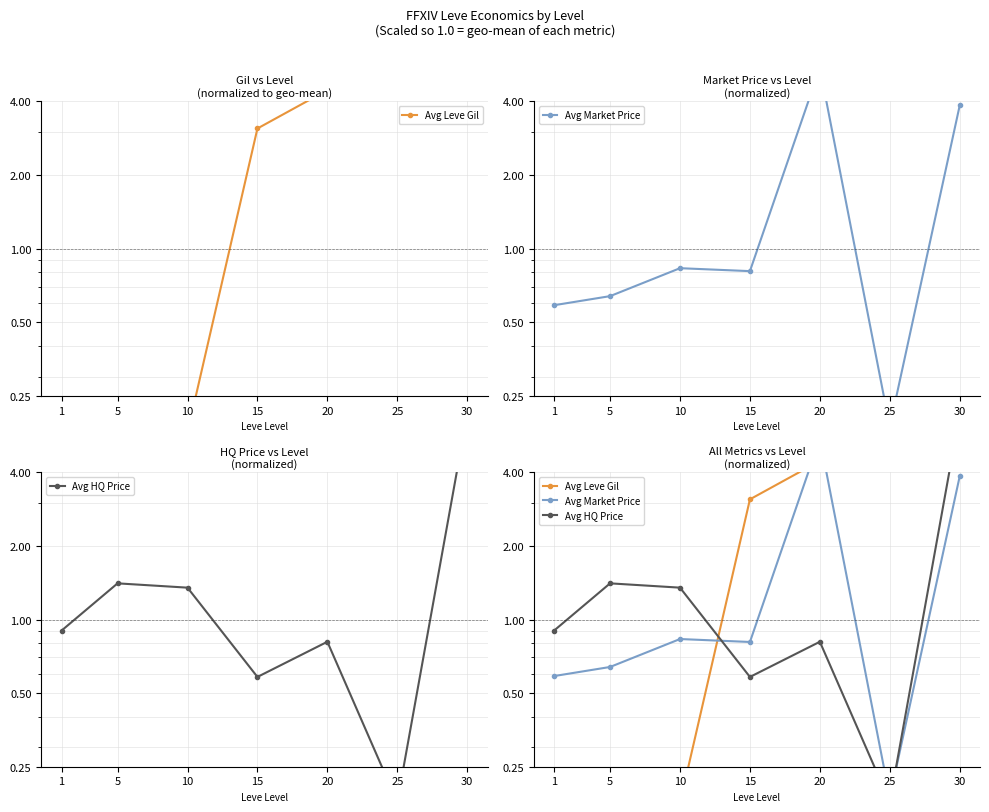

True or false: Avg Market Price has a value of 0.2 at 25.

True